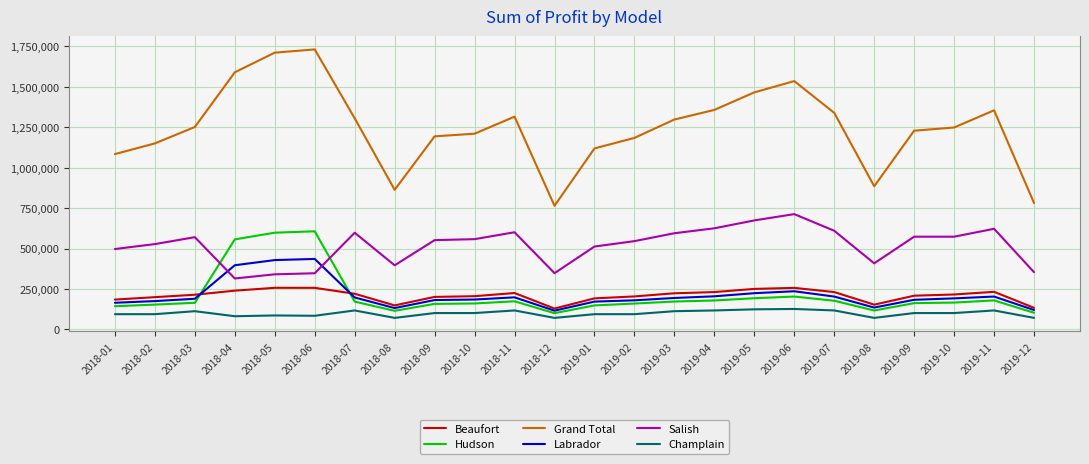

At which label is Labrador closest to 275902?

2019-06